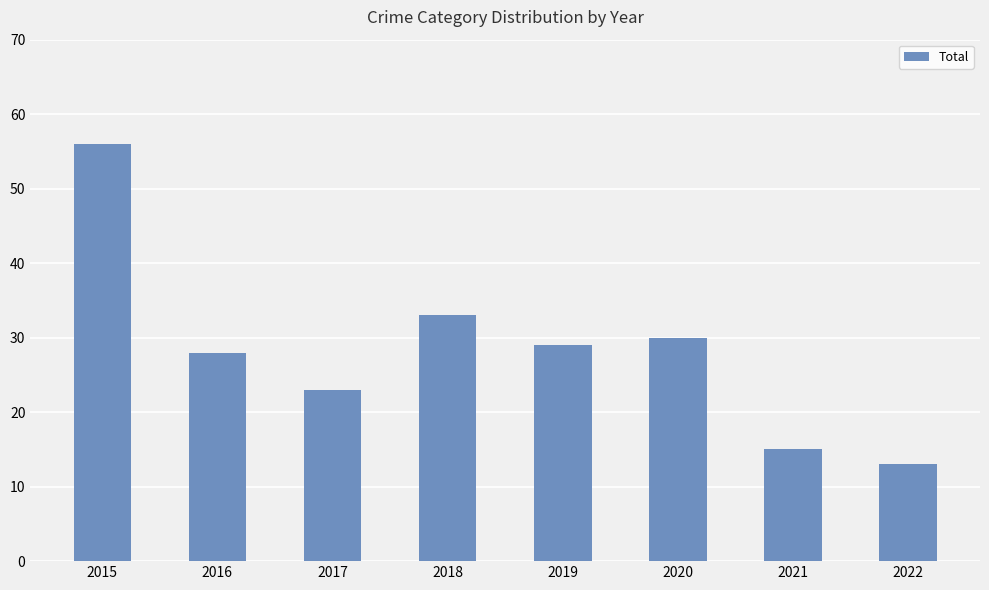

What is the change in value from 2021 to 2022?

-2